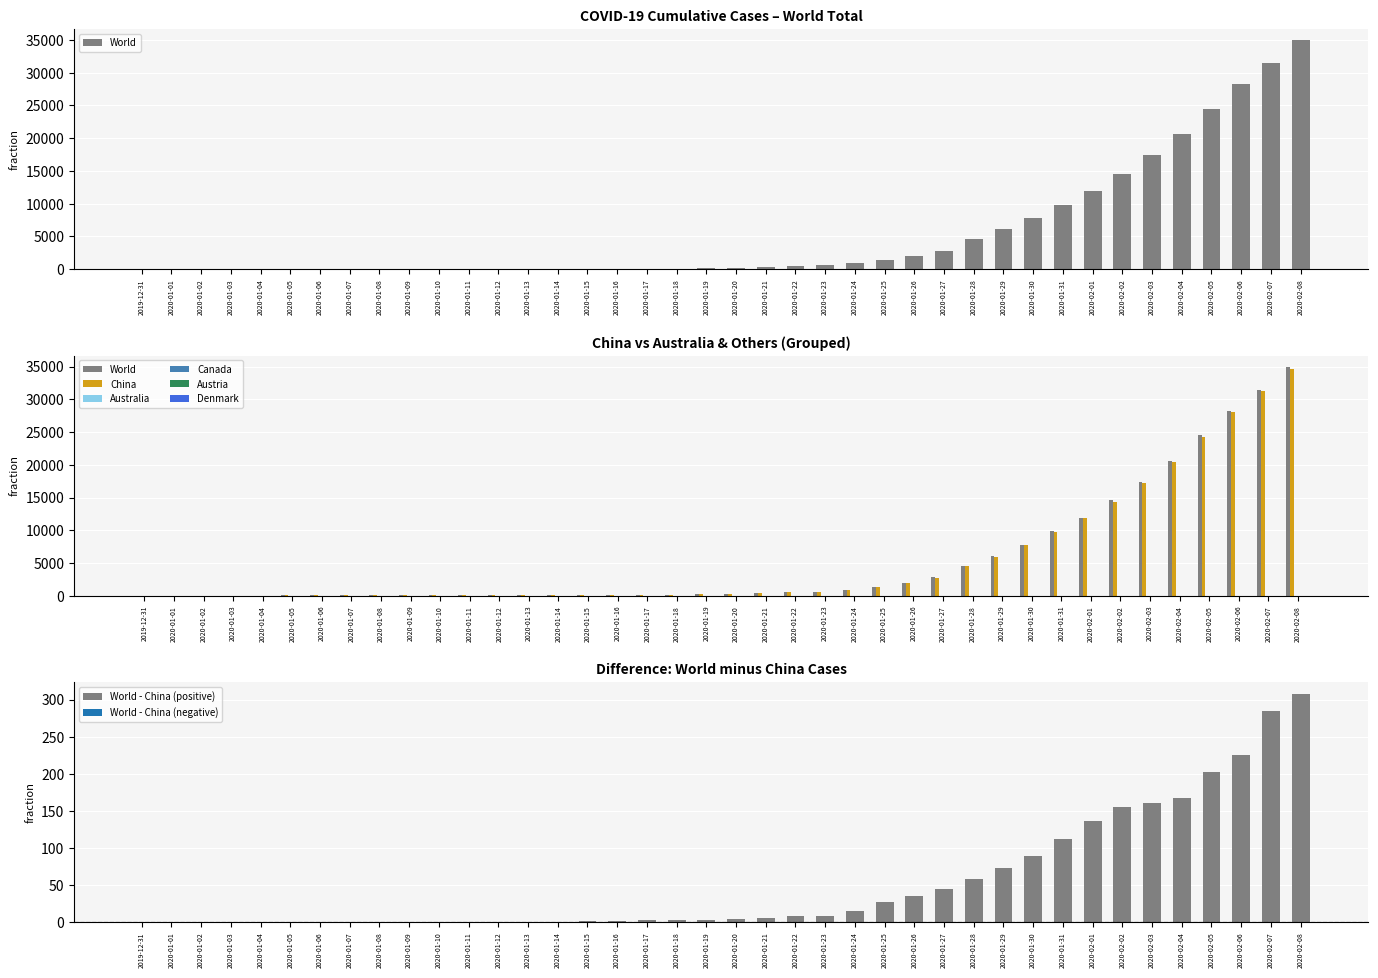

The World series shows 59 at 2020-01-06. True or false?

True